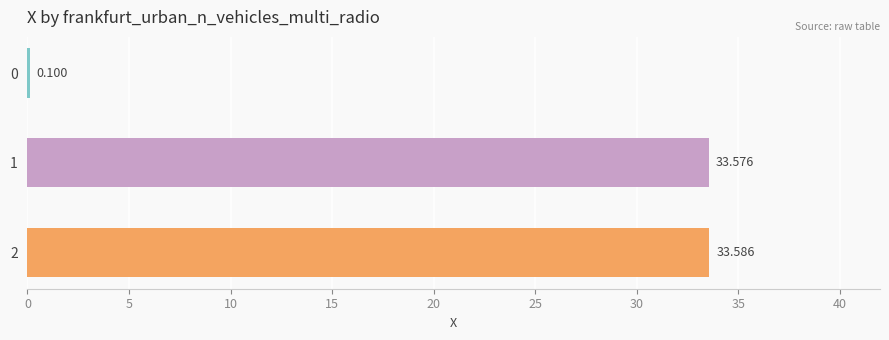

What is the greatest value displayed?

33.6